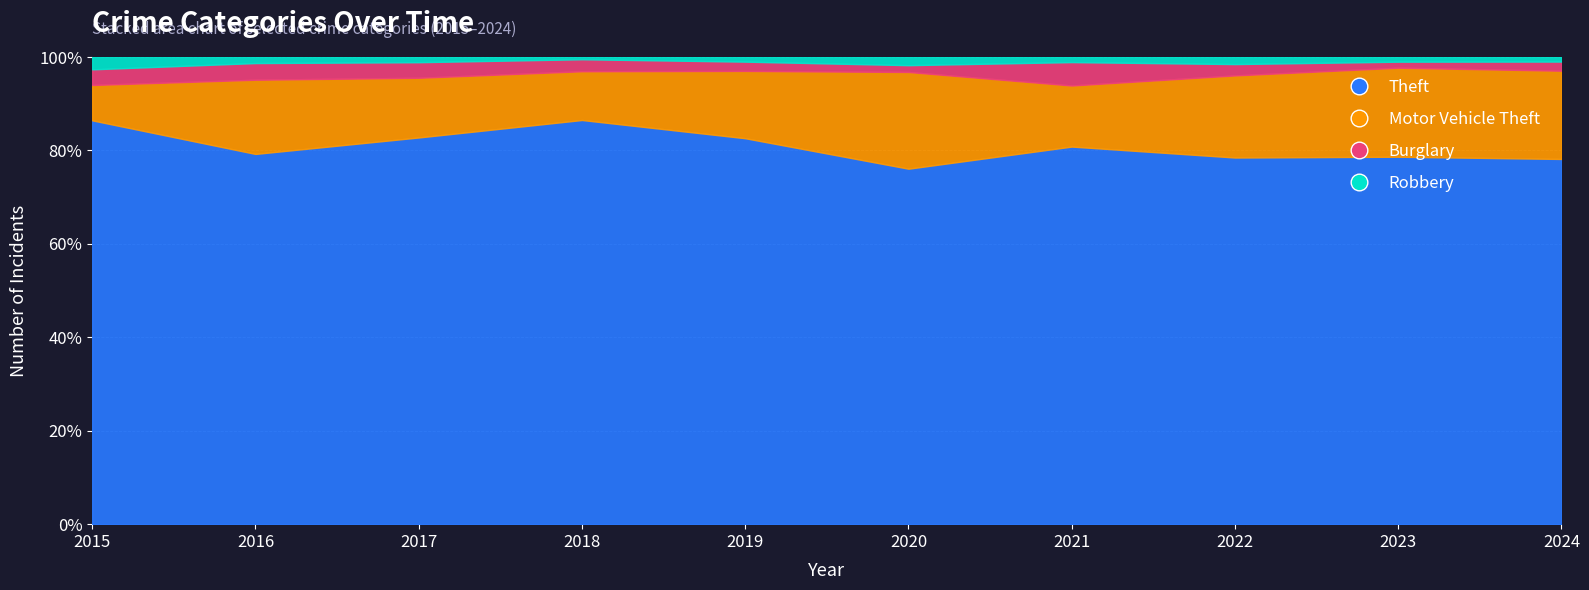

True or false: Burglary and Theft cross at least once.

False